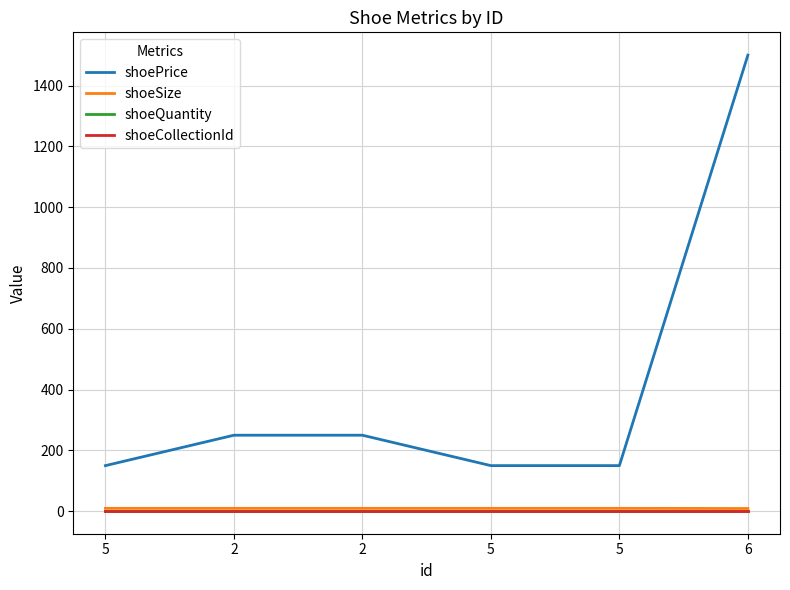

Rank the series at 2 from lowest to highest value.

shoeQuantity, shoeCollectionId, shoeSize, shoePrice